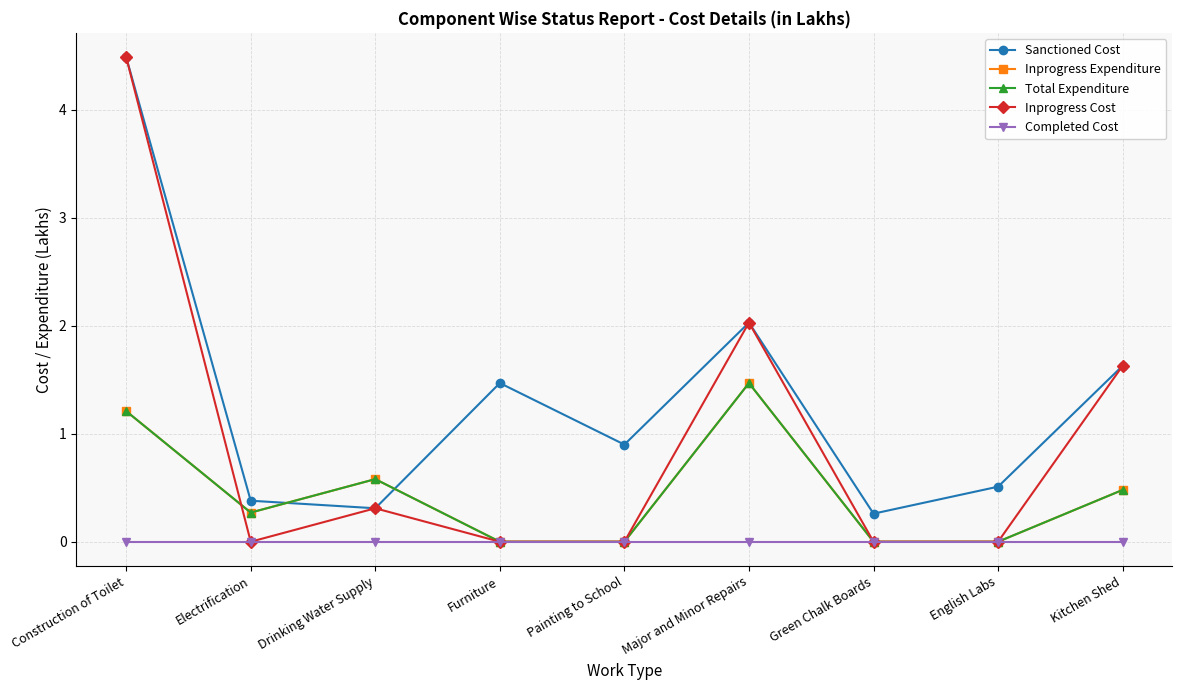

How many lines are shown in the chart?

5